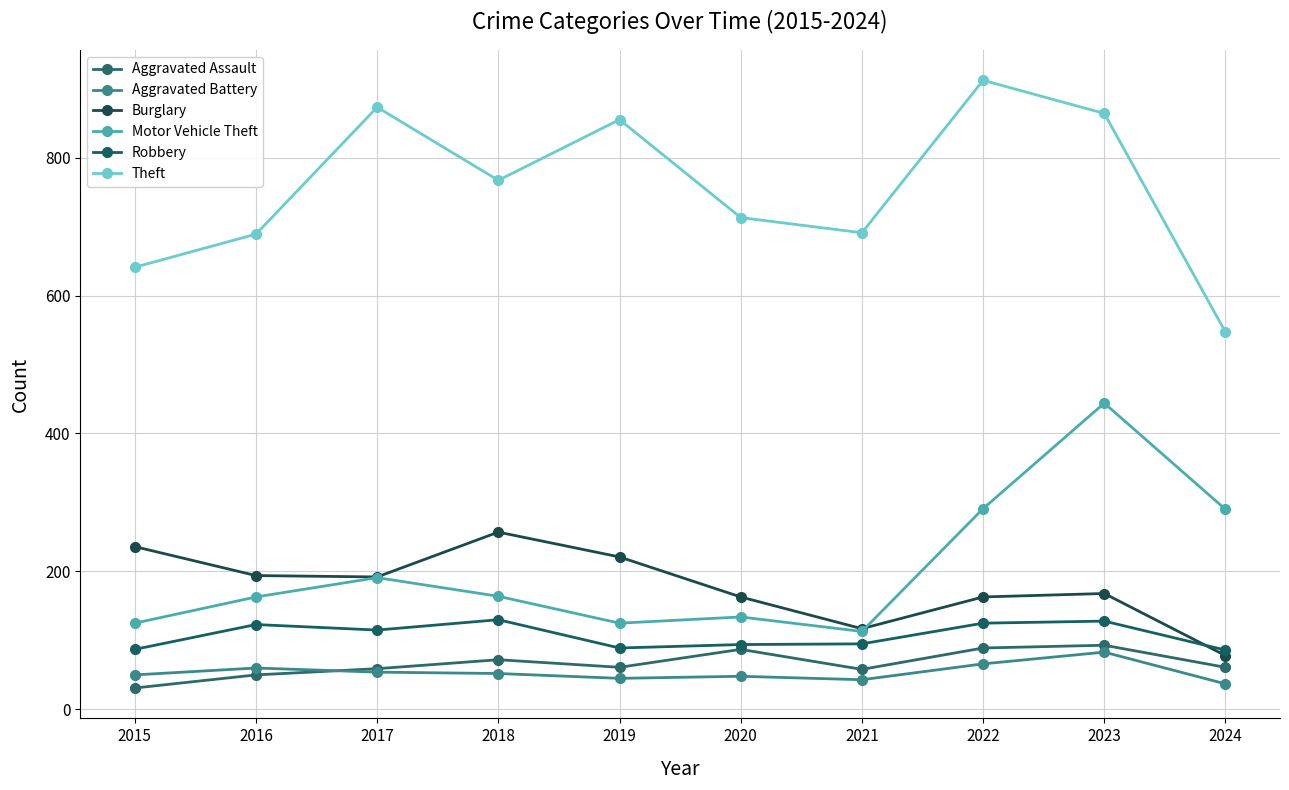

True or false: Aggravated Battery and Theft intersect in this chart.

False